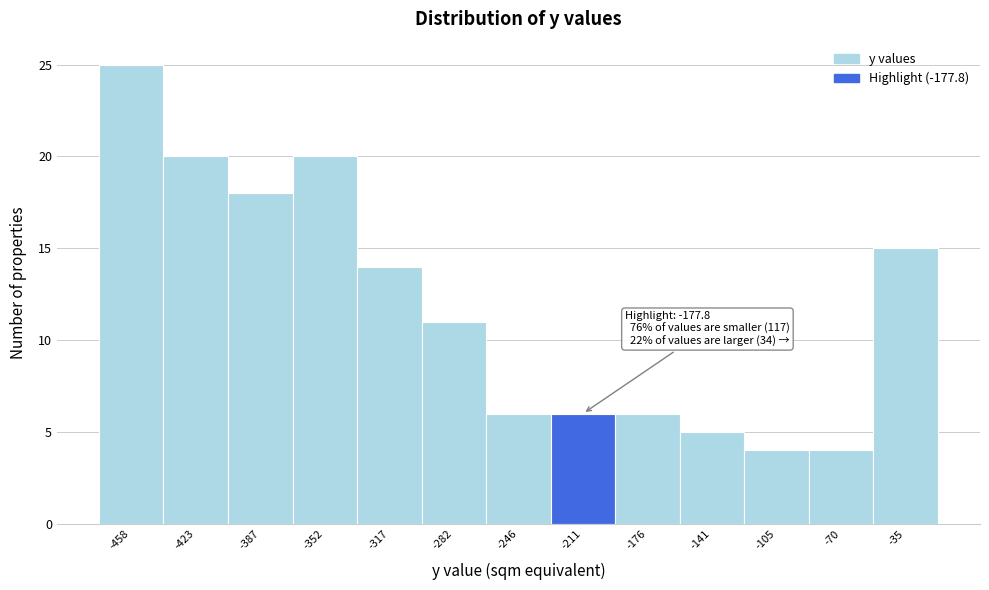

Reading right to left, extract all data points from this chart.

15	4	4	5	6	6	6	11	14	20	18	20	25